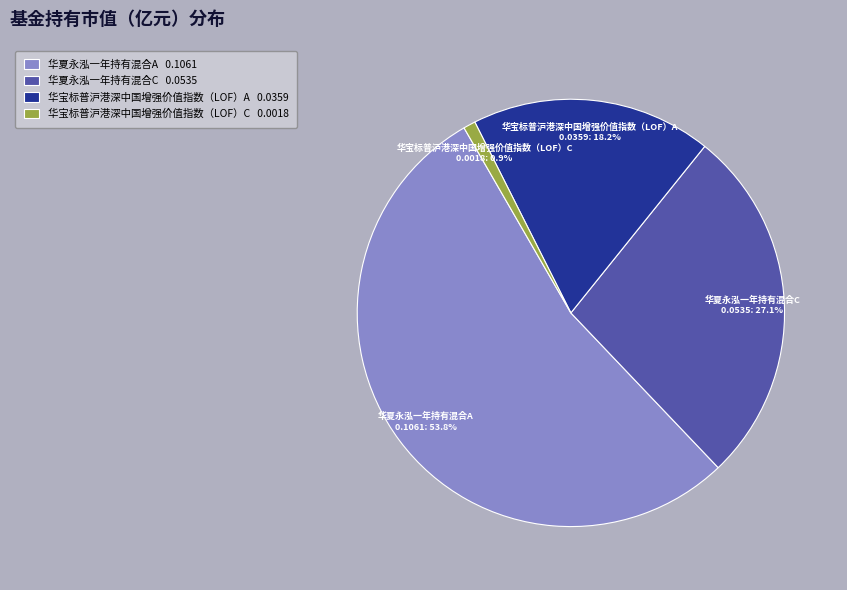

The 华宝标普沪港深中国增强价值指数（LOF）C slice represents 1% of the pie. True or false?

True